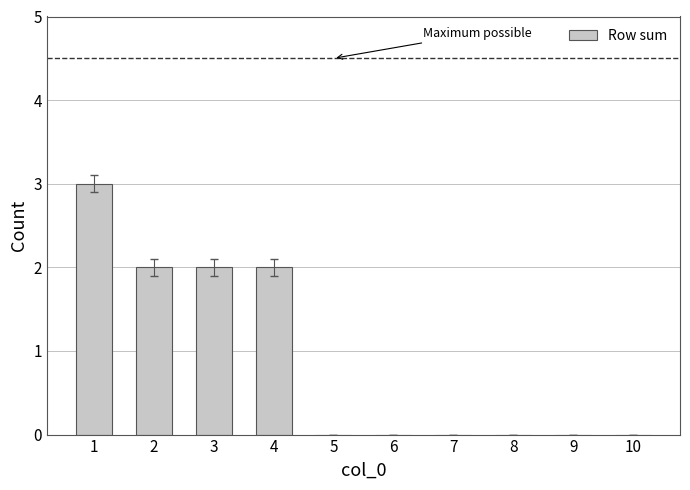

Reading right to left, extract all data points from this chart.

10=0	9=0	8=0	7=0	6=0	5=0	4=2	3=2	2=2	1=3